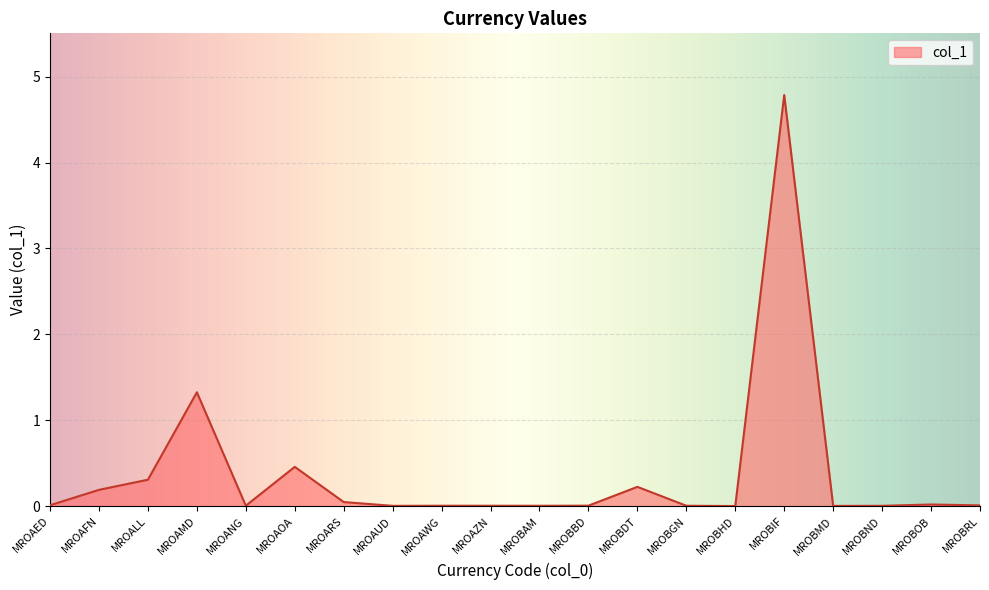

Count the number of categories in the chart.

20